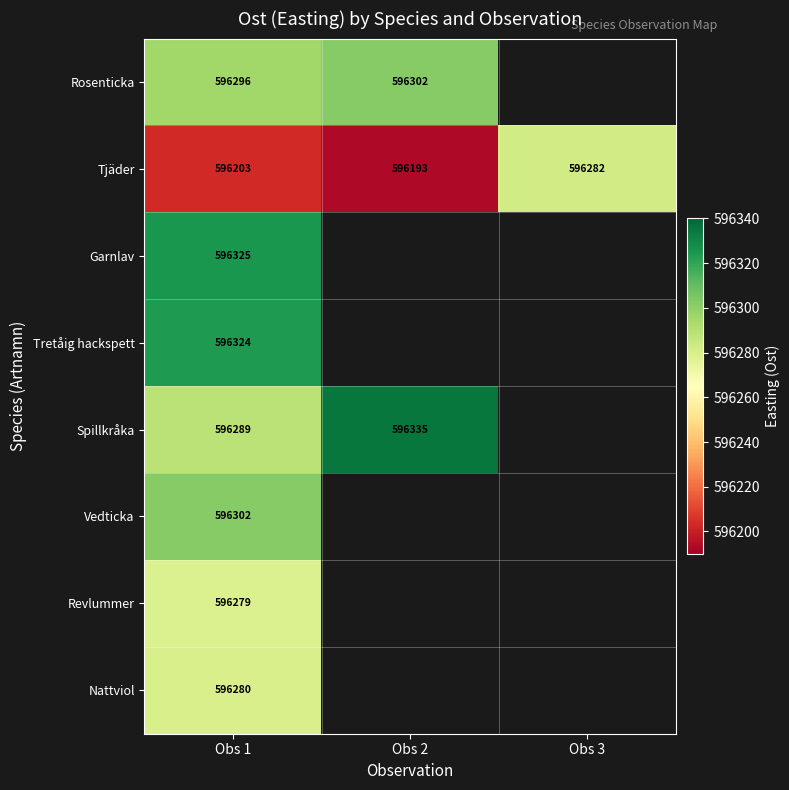

At how many categories does at least one series exceed 596291?

2